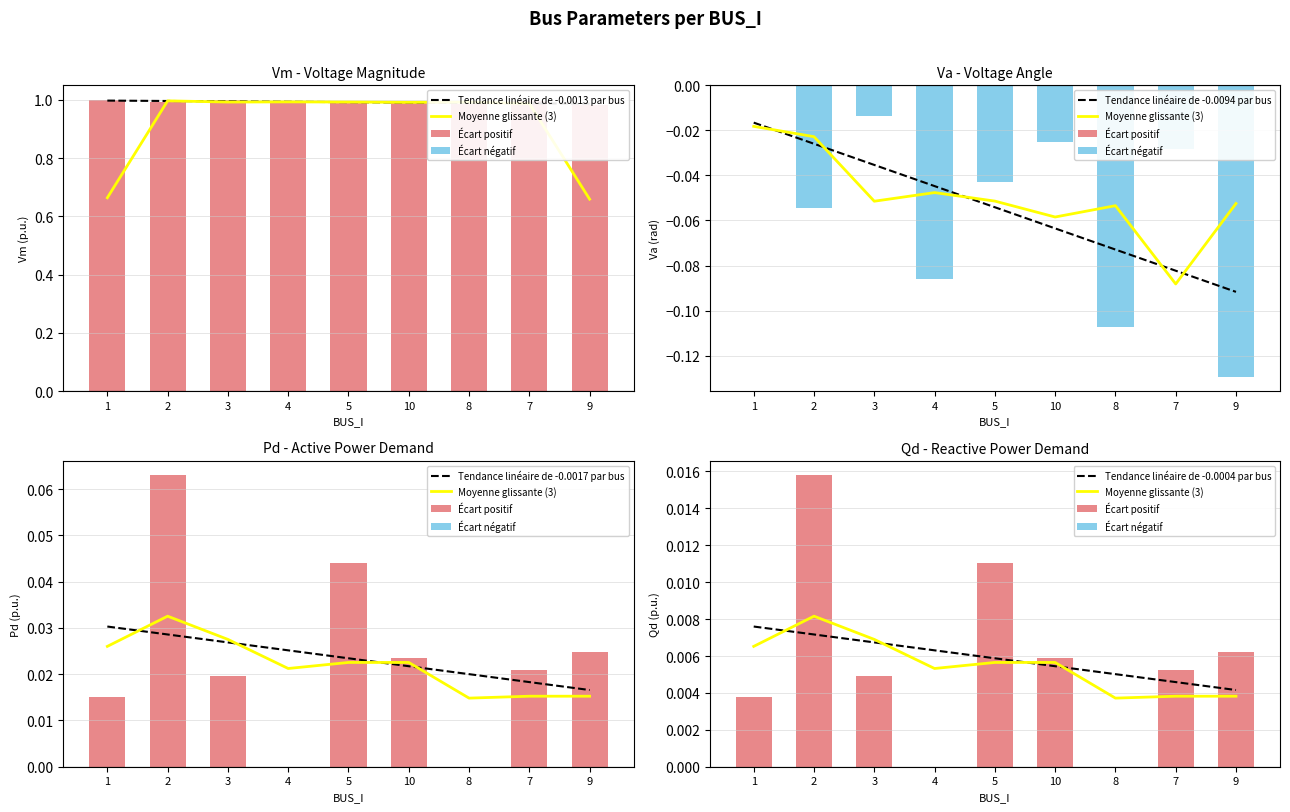

Which label corresponds to the largest value in the chart?

1